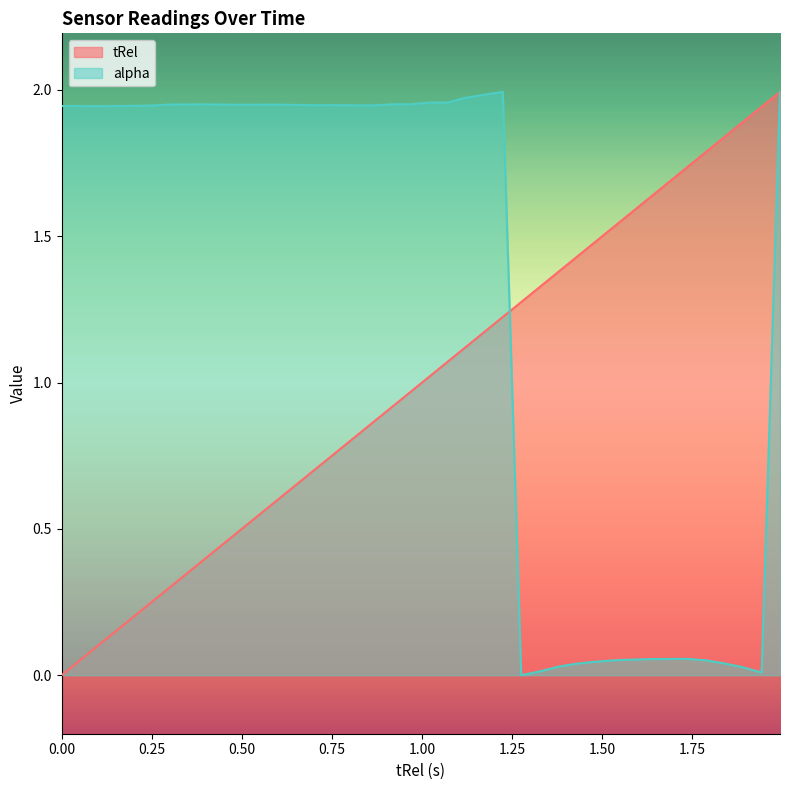

Which series has the largest total across all categories?

alpha